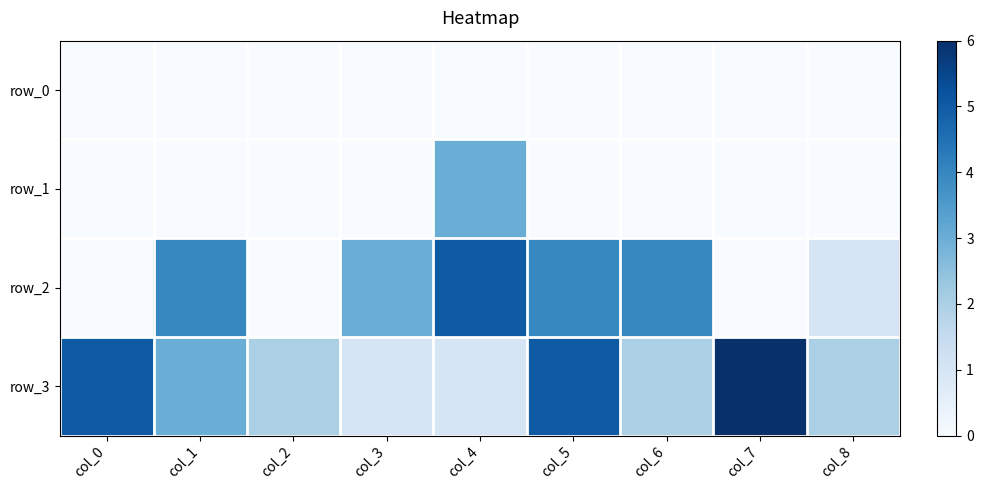

Reading left to right, what are all the values shown in this chart?

row_0: col_0=0	col_1=0	col_2=0	col_3=0	col_4=0	col_5=0	col_6=0	col_7=0	col_8=0
row_1: col_0=0	col_1=0	col_2=0	col_3=0	col_4=3	col_5=0	col_6=0	col_7=0	col_8=0
row_2: col_0=0	col_1=4	col_2=0	col_3=3	col_4=5	col_5=4	col_6=4	col_7=0	col_8=1
row_3: col_0=5	col_1=3	col_2=2	col_3=1	col_4=1	col_5=5	col_6=2	col_7=6	col_8=2